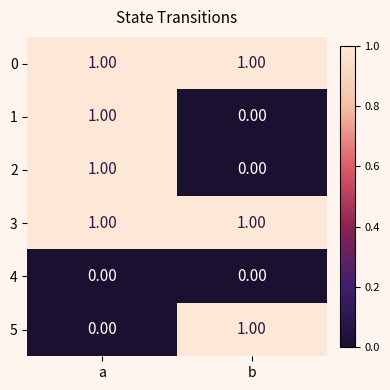

What is the total value across all series at b?

3